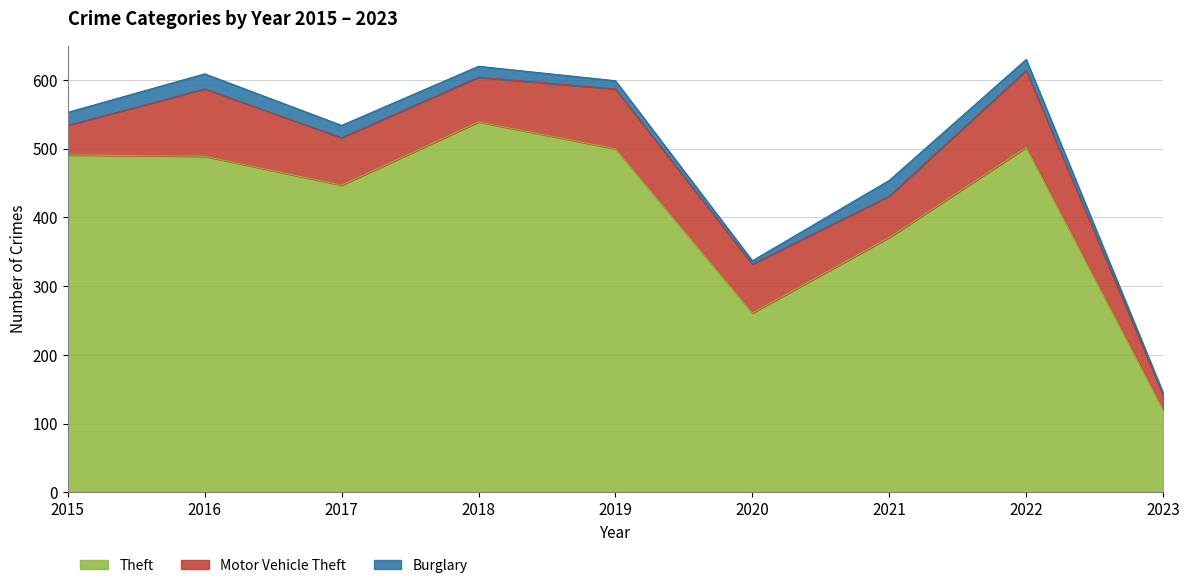

Rank the series at 2020 from lowest to highest value.

Burglary, Motor Vehicle Theft, Theft